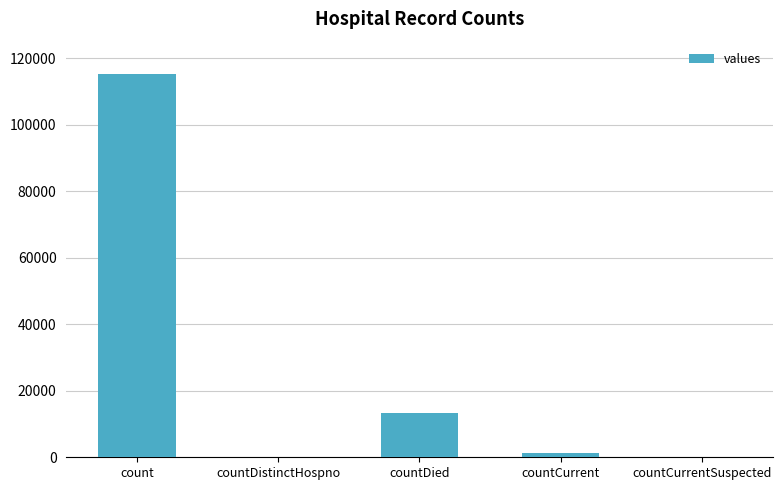

The chart shows a value of 0 at countDistinctHospno. True or false?

True